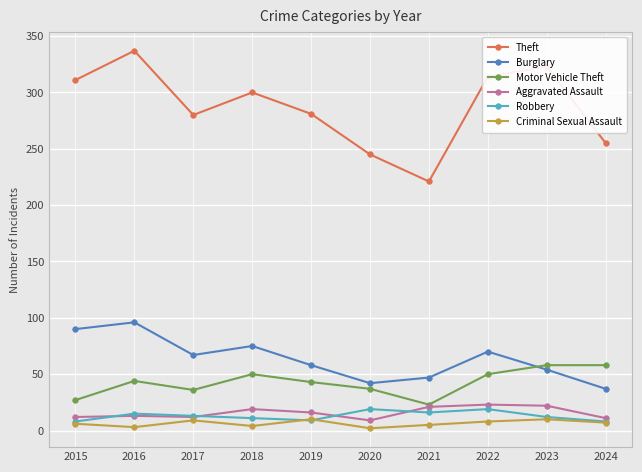

What is the total value across all series at 2019?

417